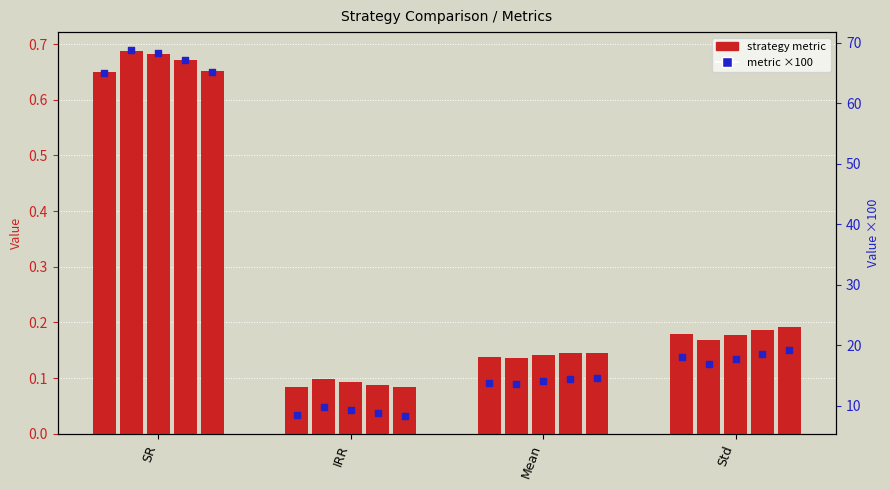

What is the total value across all series at Std?

0.9